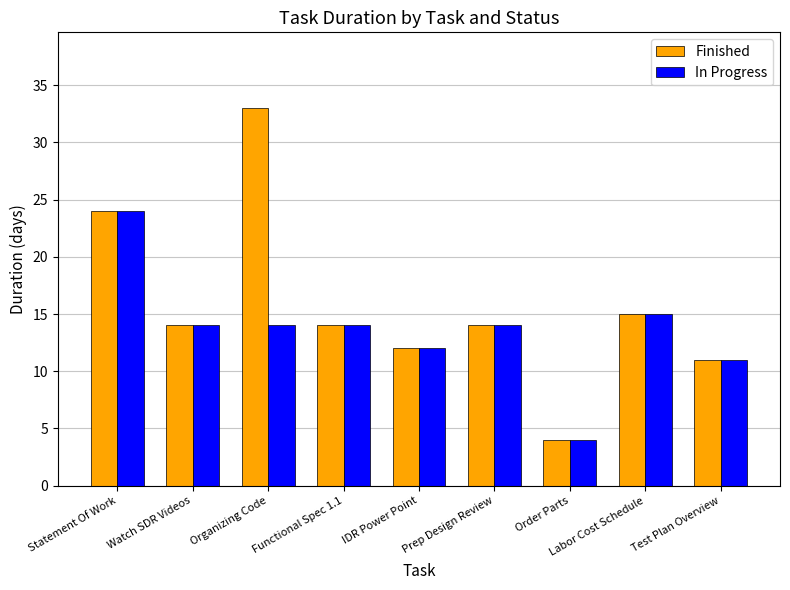

What is the sum of all Finished values?

141